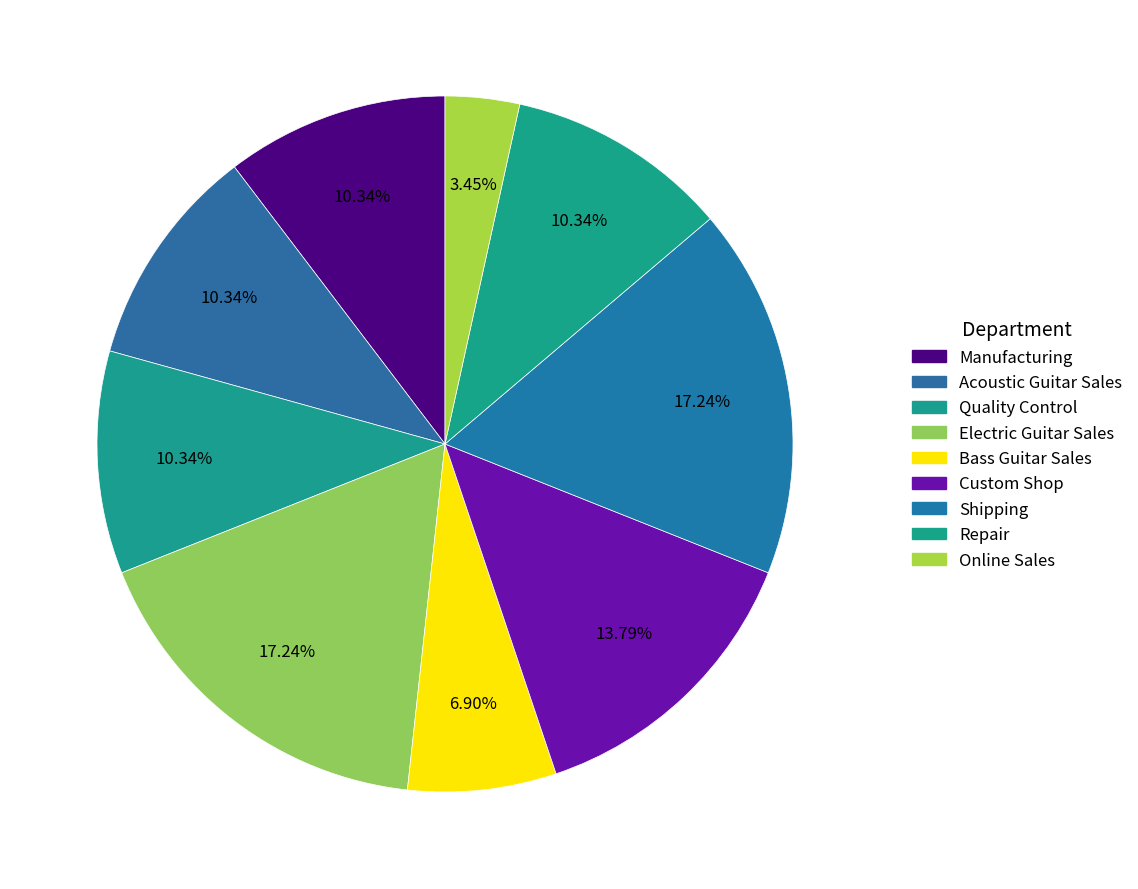

What is the total percentage of Quality Control and Shipping?

27.6%